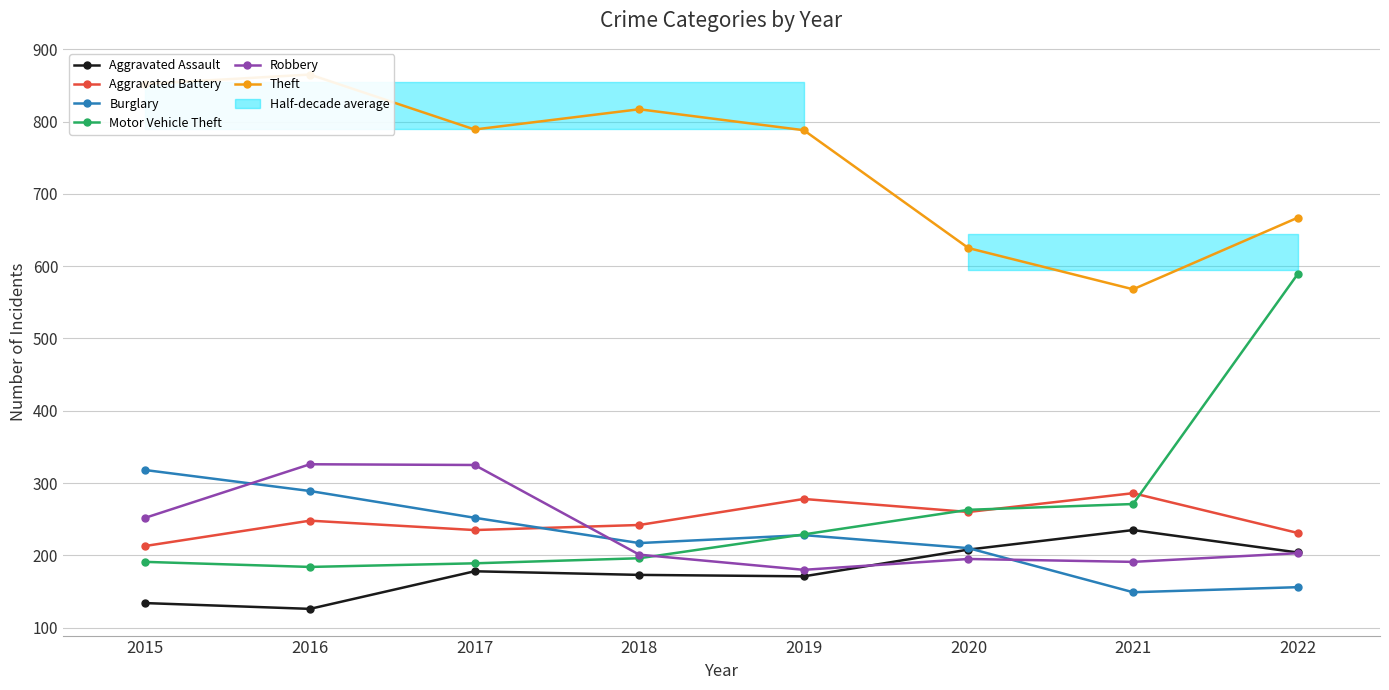

At 2021, list the series in order from smallest to largest.

Burglary, Robbery, Aggravated Assault, Motor Vehicle Theft, Aggravated Battery, Theft